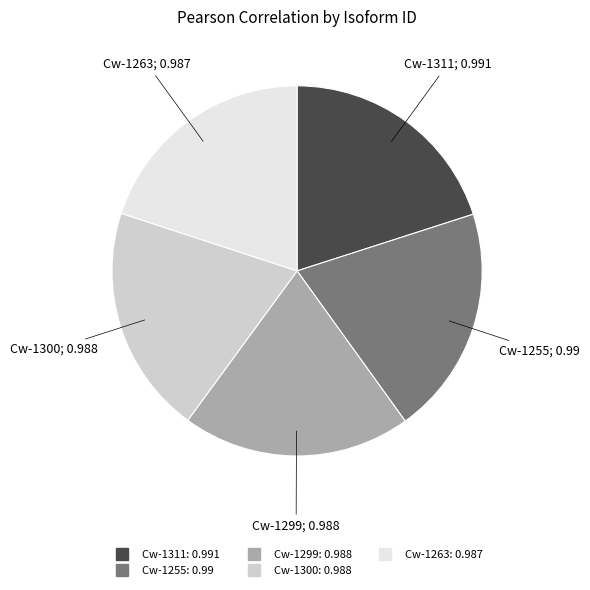

Is it true that Cw-1311 is 20% of the pie?

True